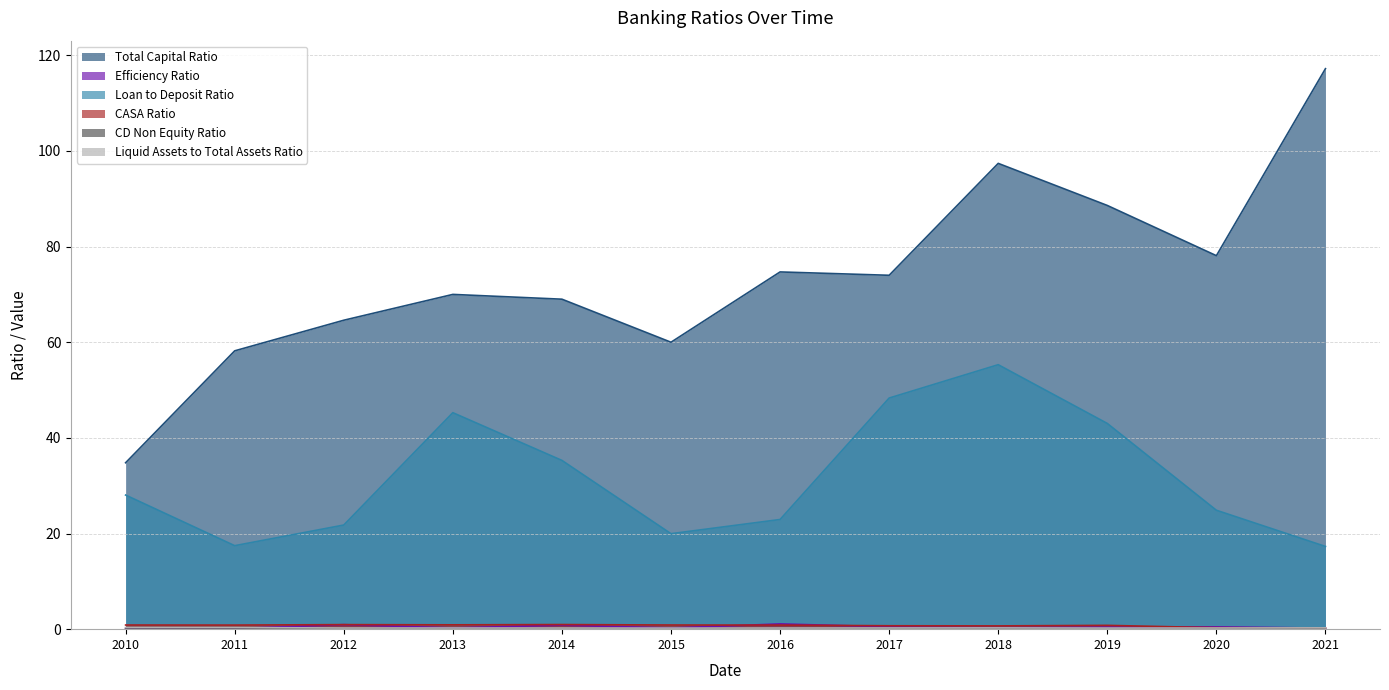

Does the chart display data point markers on the line(s)?

No